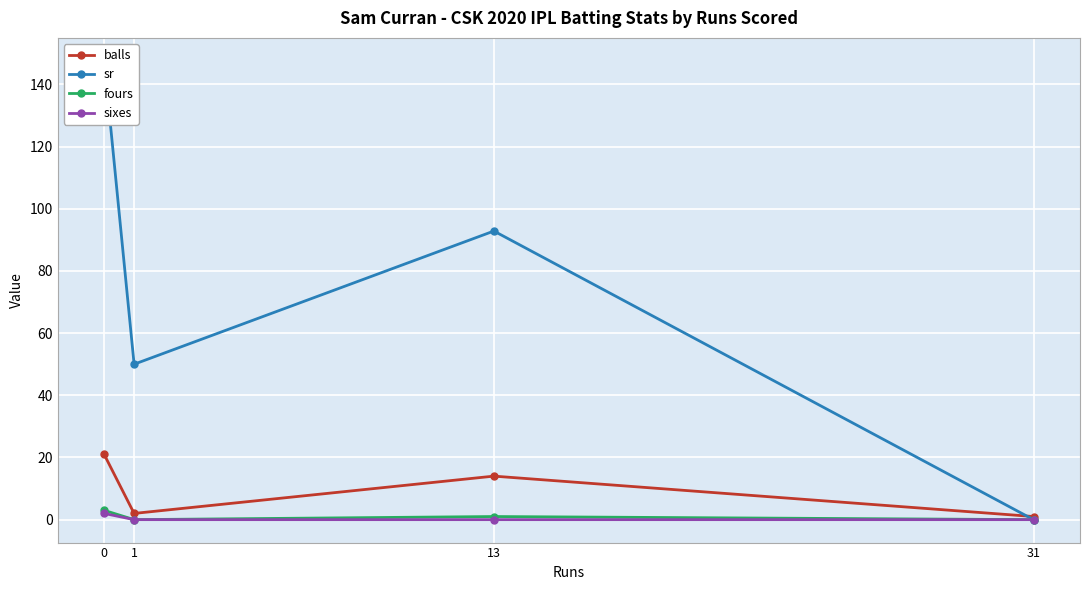

Does the chart display data point markers on the line(s)?

Yes